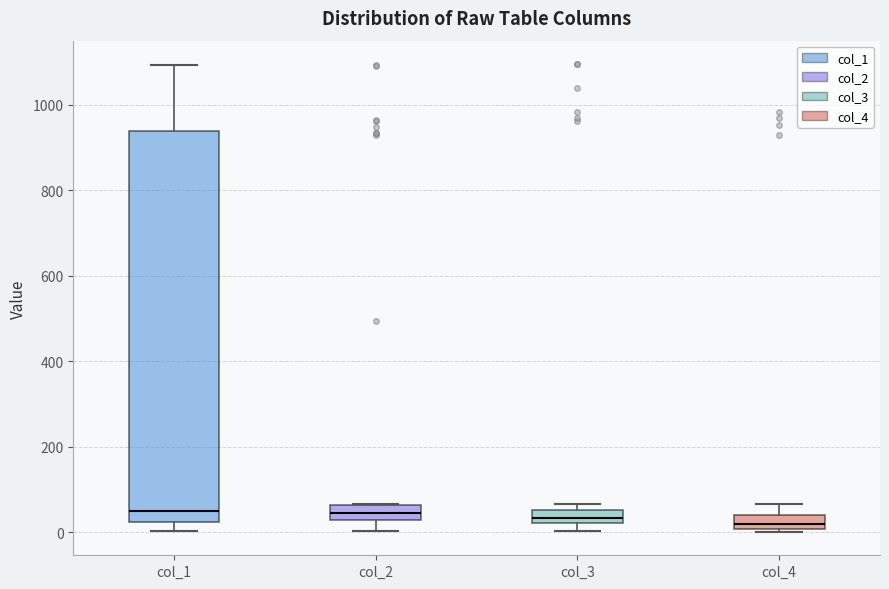

Where does the lower whisker of the box for col_2 end on the y-axis? The values are not printed on the chart, so give them approximately, as read against the axis.

0